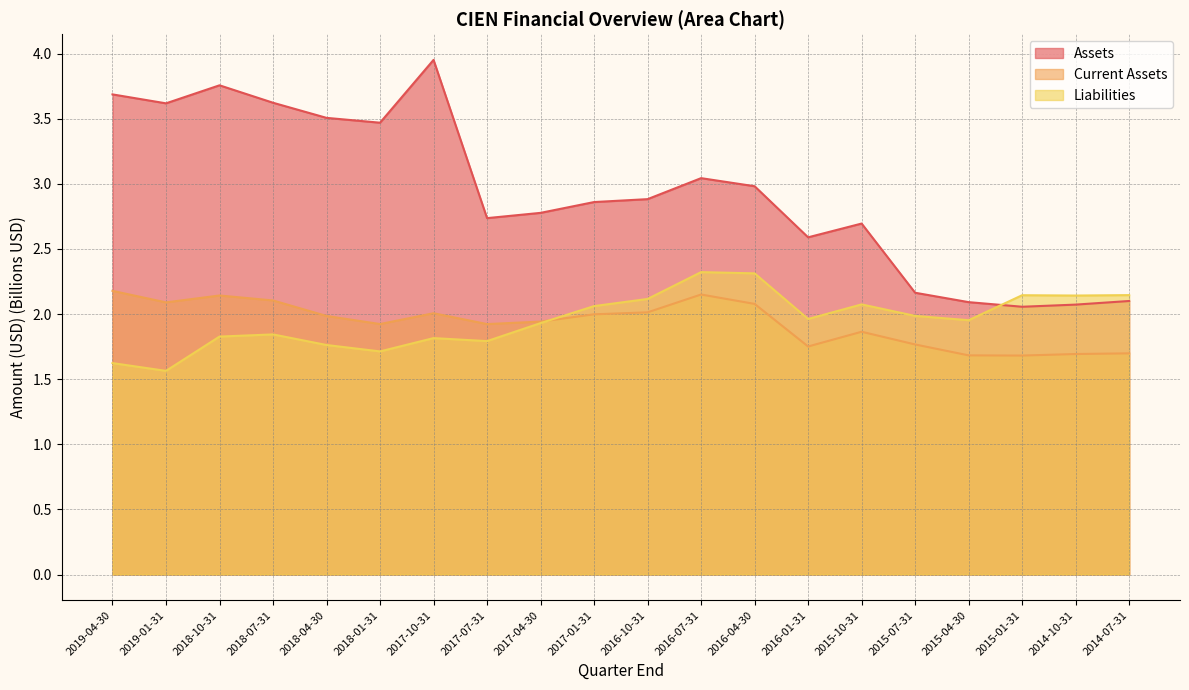

True or false: Current Assets and Assets cross at least once.

False